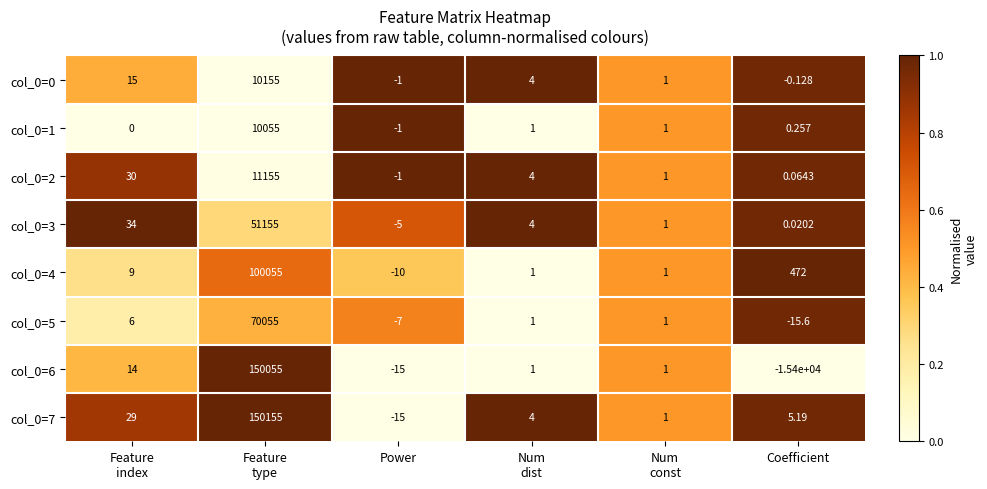

Where is col_0=4 nearest to the value 50022?

Coefficient